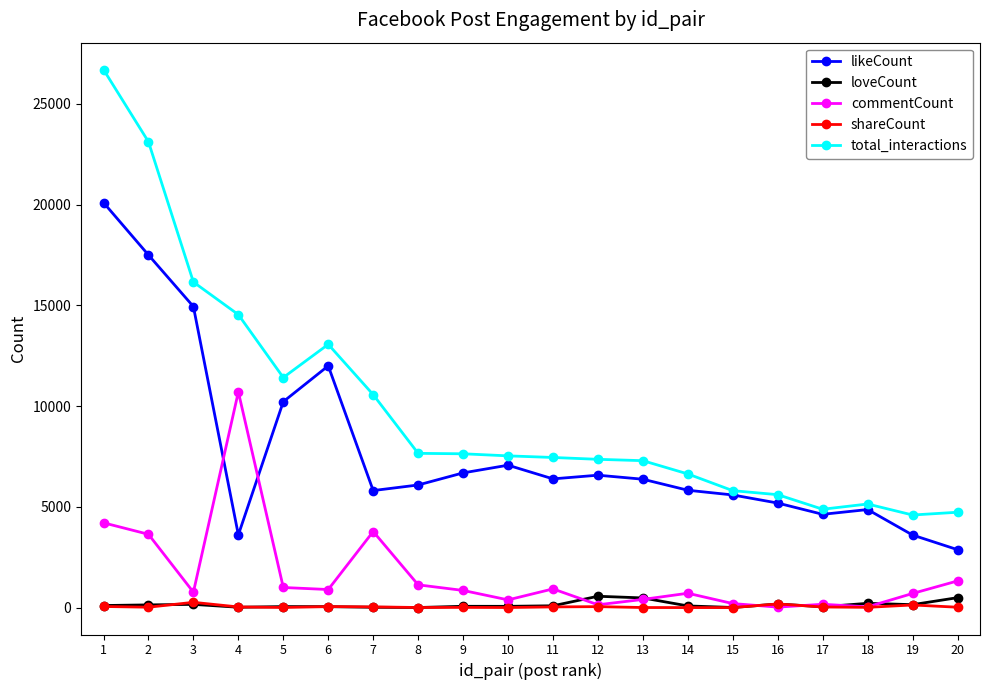

True or false: likeCount has more than 0 interior local peaks.

True